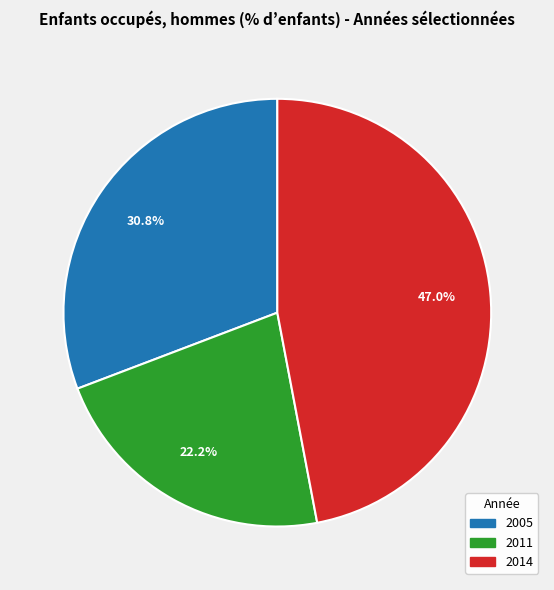

Is there a majority slice in this chart?

No